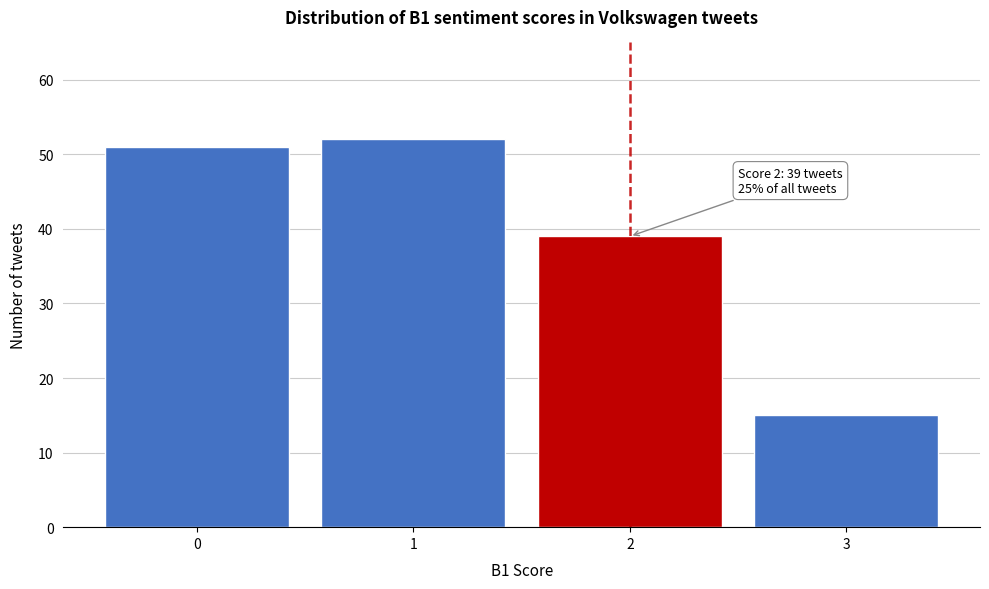

Reading left to right, what are all the values shown in this chart?

51	52	39	15